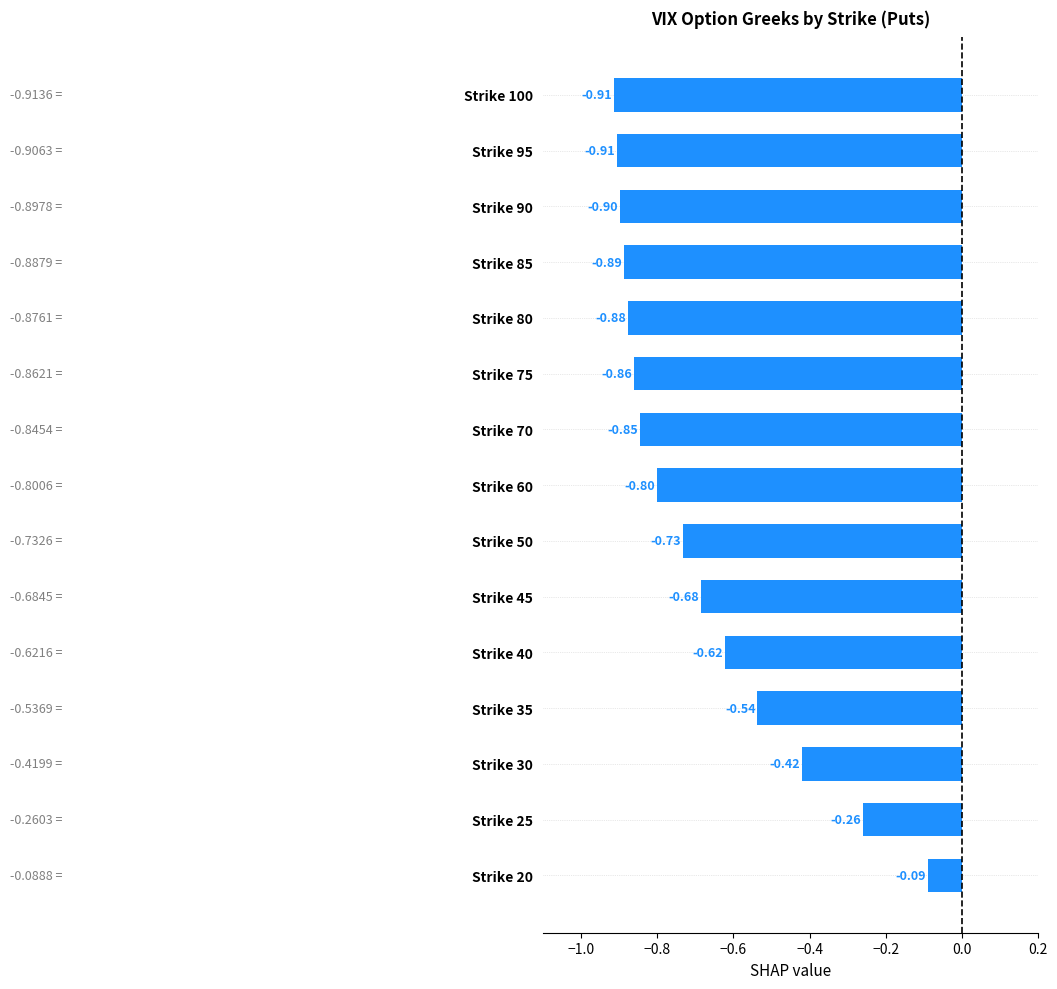

Between Strike 60 and Strike 85, which is larger?

Strike 60